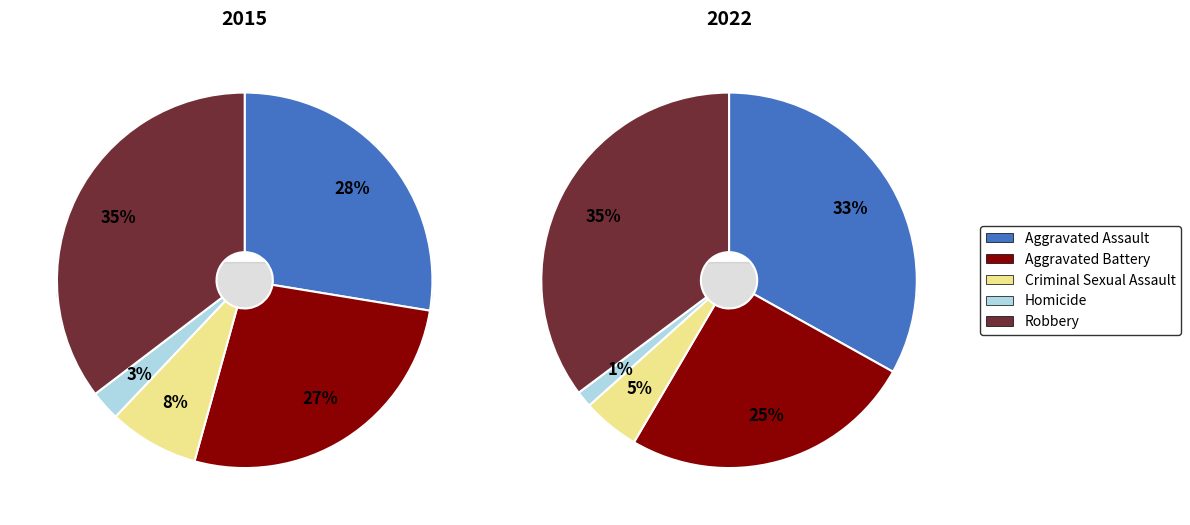

Do Robbery and Homicide together represent more than half of the pie?

No